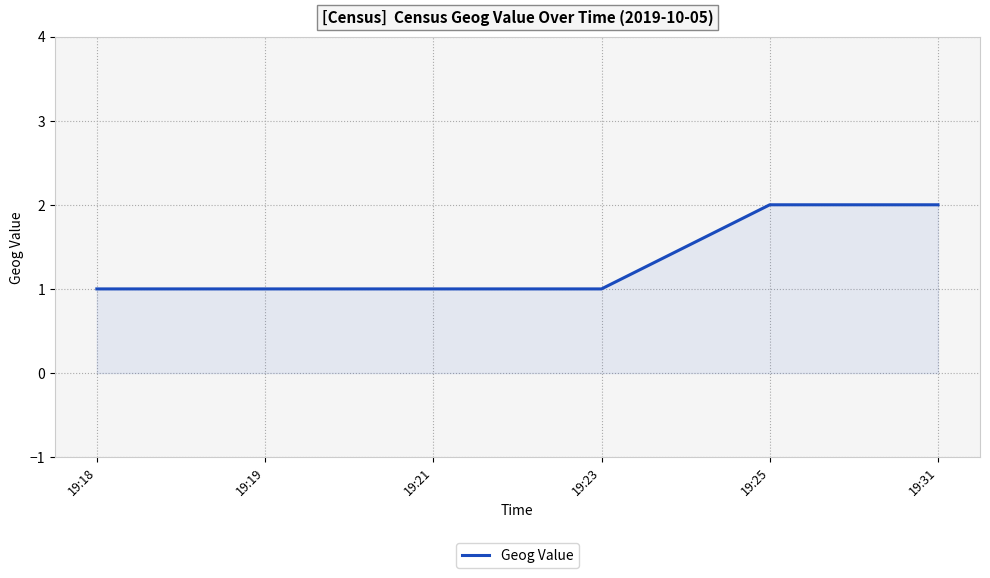

Read the value at 19:23.

1